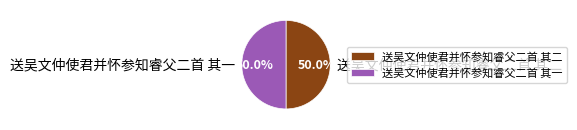

What is the ratio of the value at 送吴文仲使君并怀参知睿父二首 其二 to the value at 送吴文仲使君并怀参知睿父二首 其一?

1.0